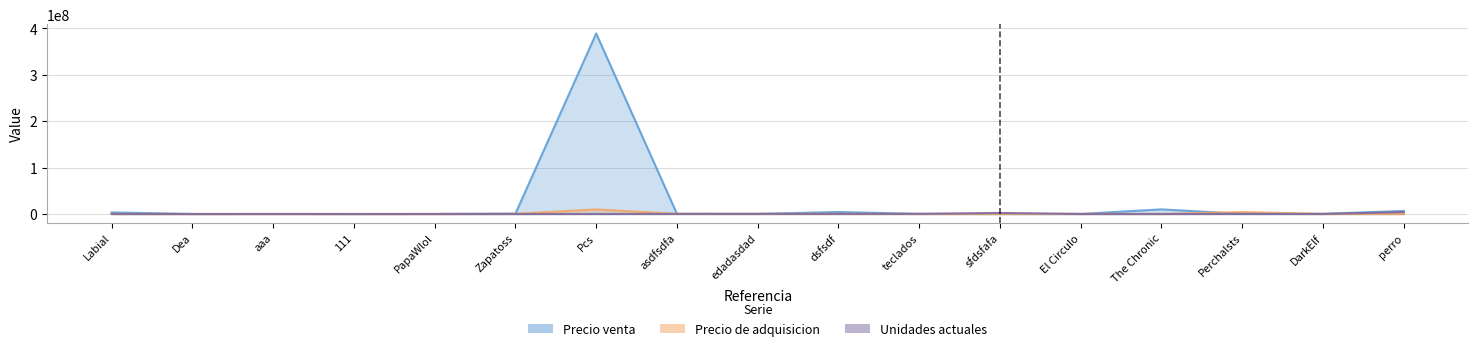

The Unidades actuales series shows 89898 at Pcs. True or false?

True